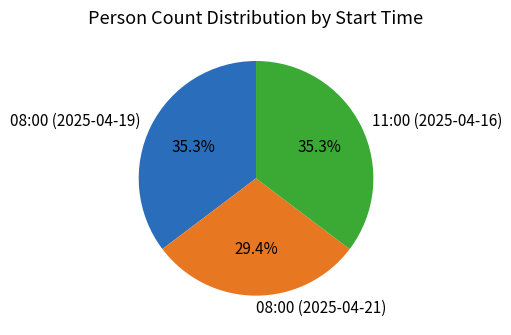

What percentage is the 11:00 (2025-04-16) slice, to the nearest percent?

35%